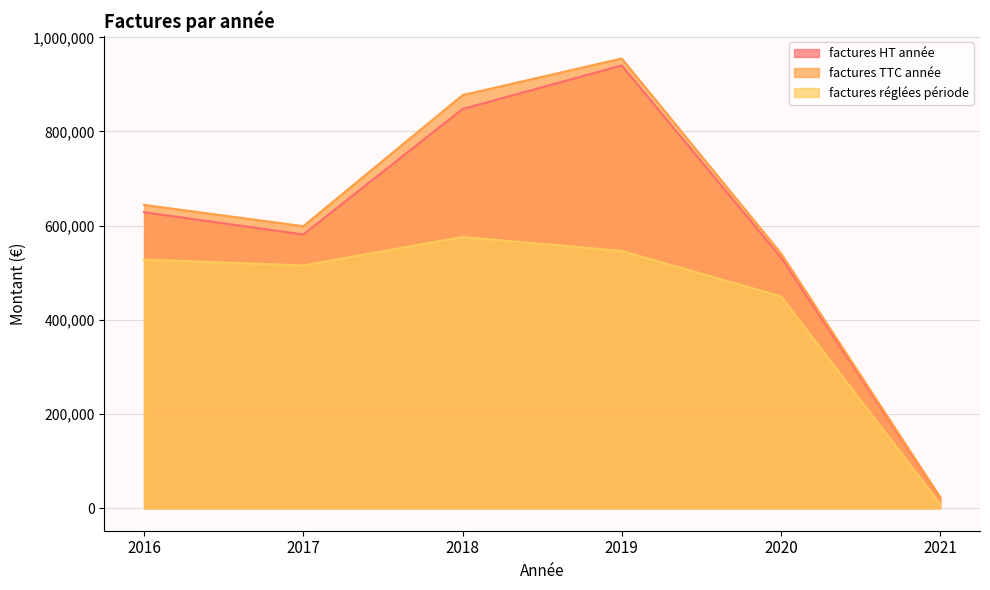

What is the smallest value displayed?

8663.0